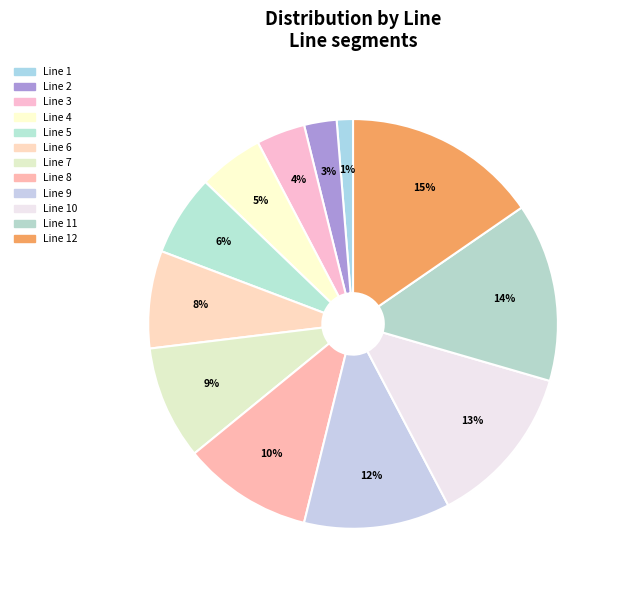

Which slice is the largest?

Line 12